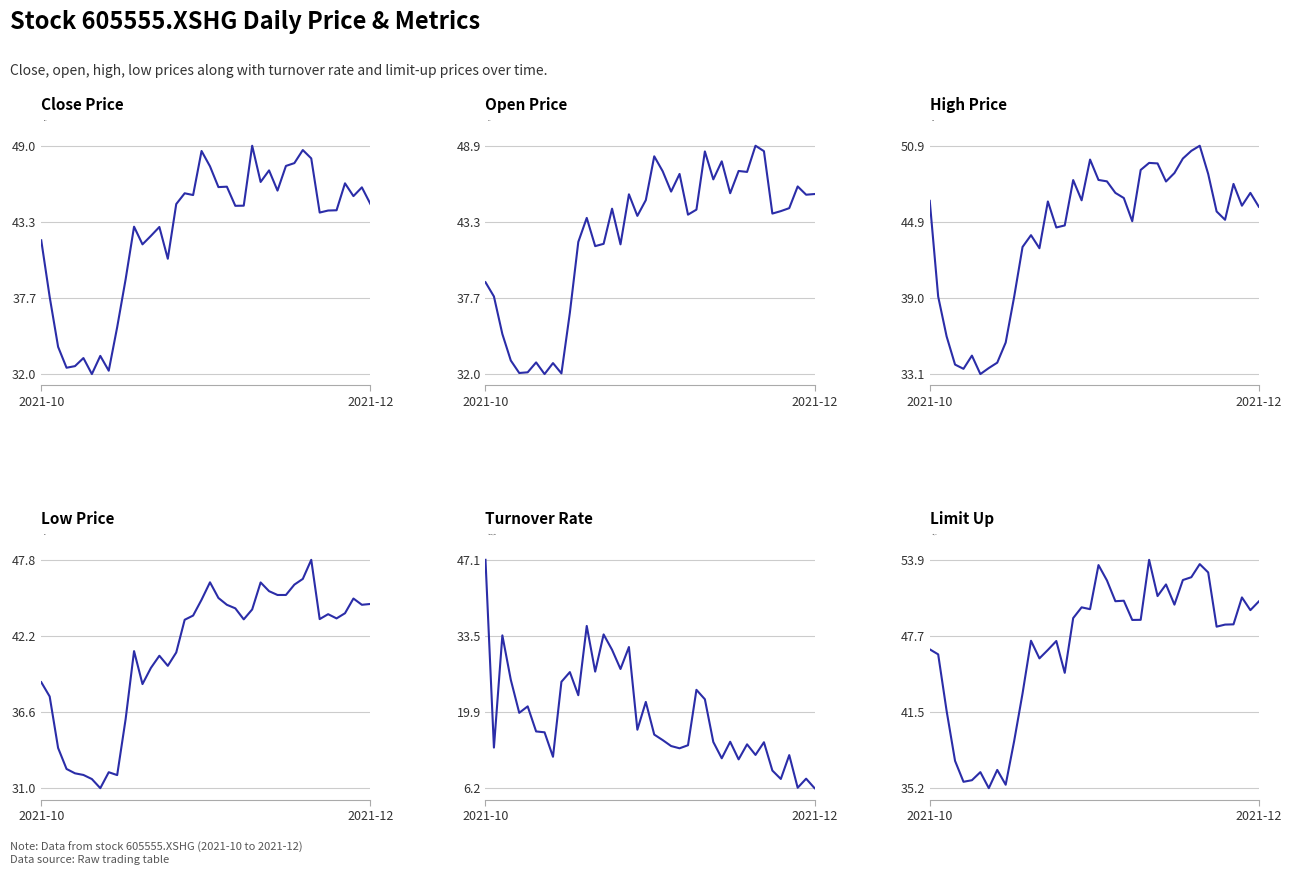

The value of turnover_rate at 3 is 9.2. True or false?

False